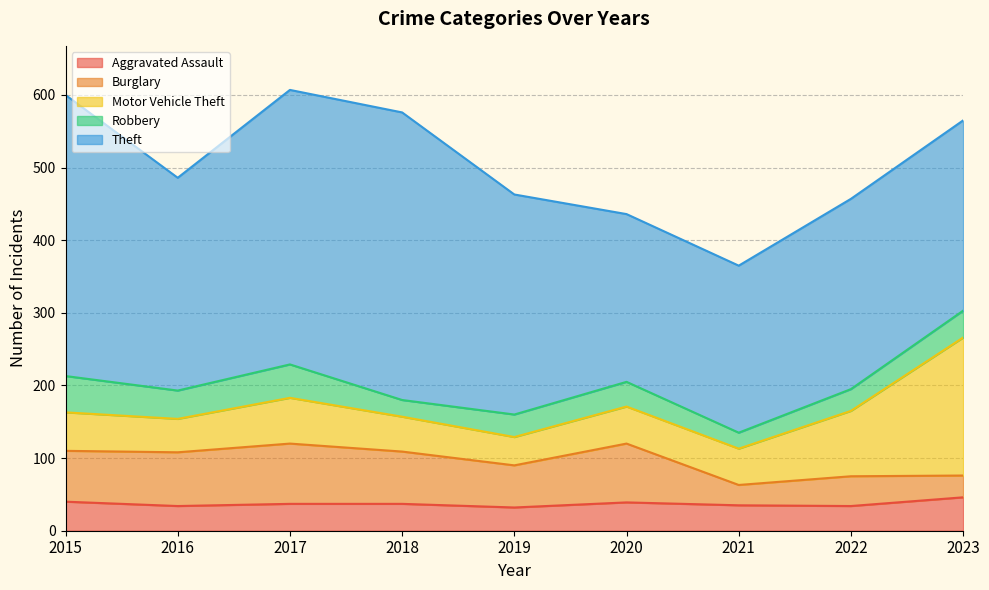

What is the difference between the Robbery values at 2018 and 2022?

7